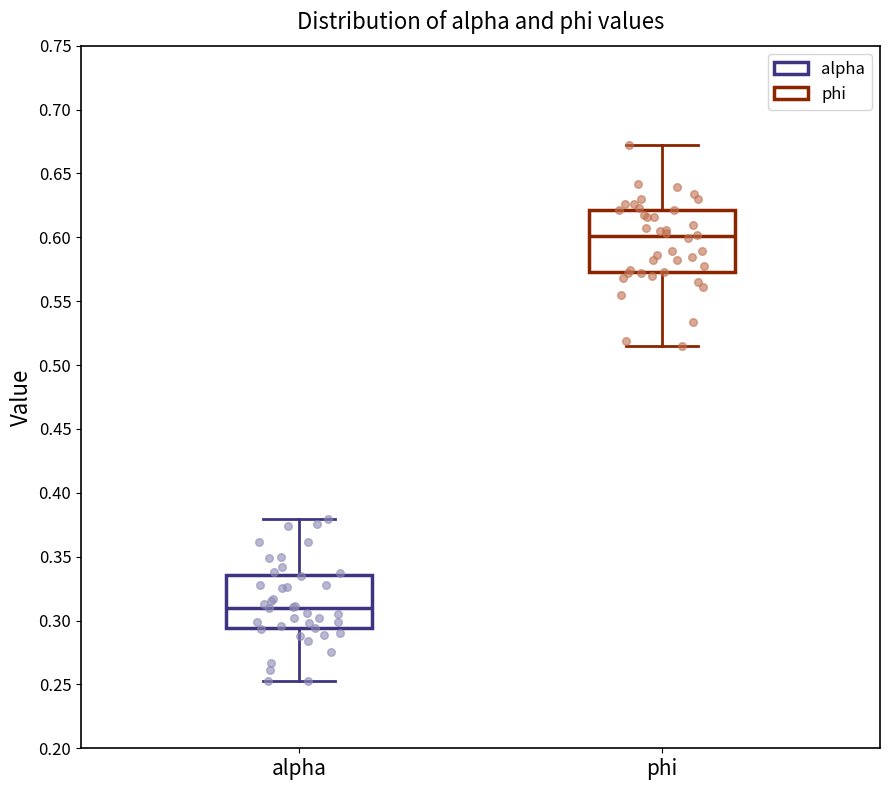

Reading left to right, transcribe this box plot: for each box, give where its median line is, the range the box spans, and where its two whiskers end, as read against the y-axis. The values are not printed on the chart, so give them approximately, as read against the axis.

alpha: median 0.310, box 0.295 to 0.335, whiskers 0.250 to 0.380
phi: median 0.600, box 0.575 to 0.620, whiskers 0.515 to 0.670